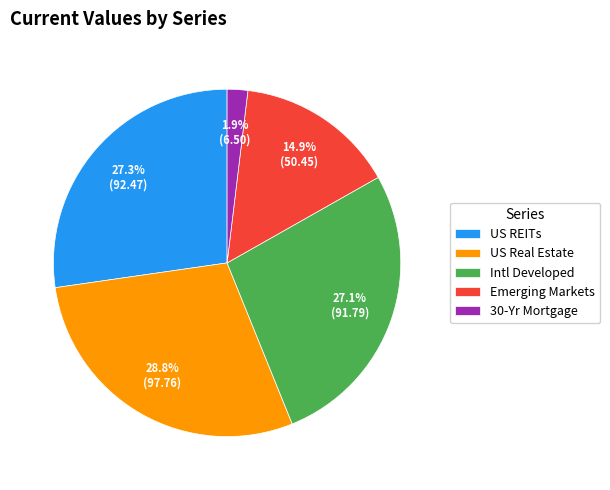

To the nearest percent, what percentage of the pie is US Real Estate?

29%